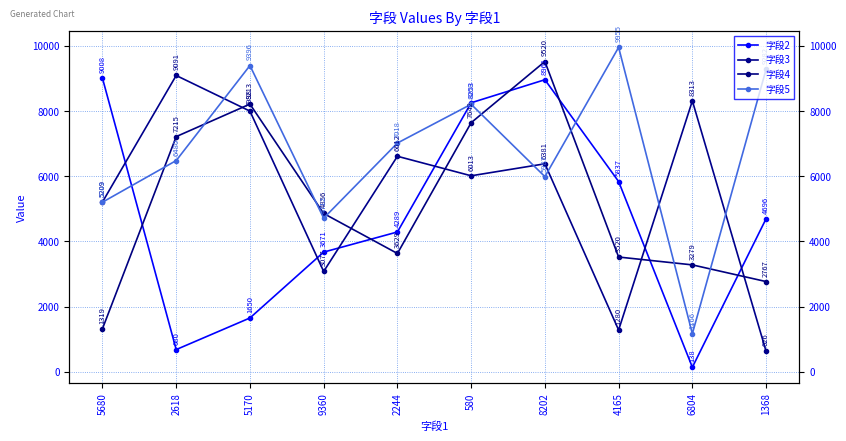

List the series in order of their peak value, lowest first.

字段2, 字段3, 字段4, 字段5